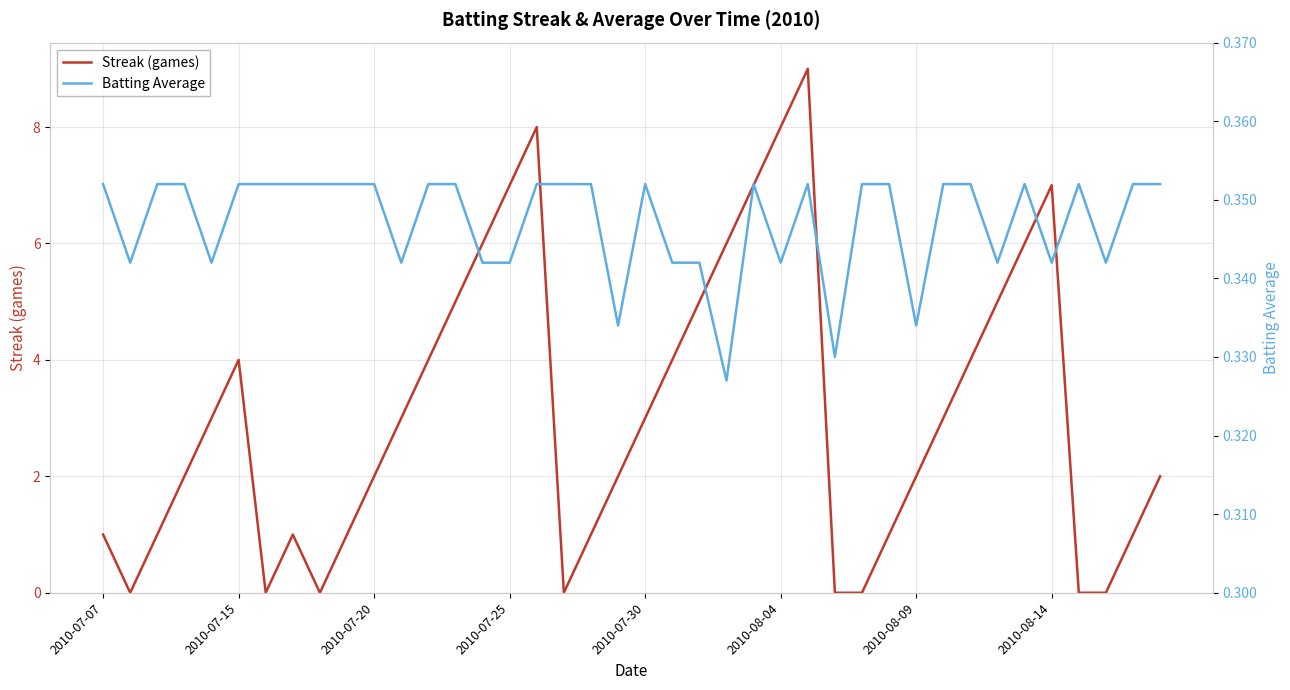

Is it true that Batting Average equals 0.1 at 2010-07-07?

False